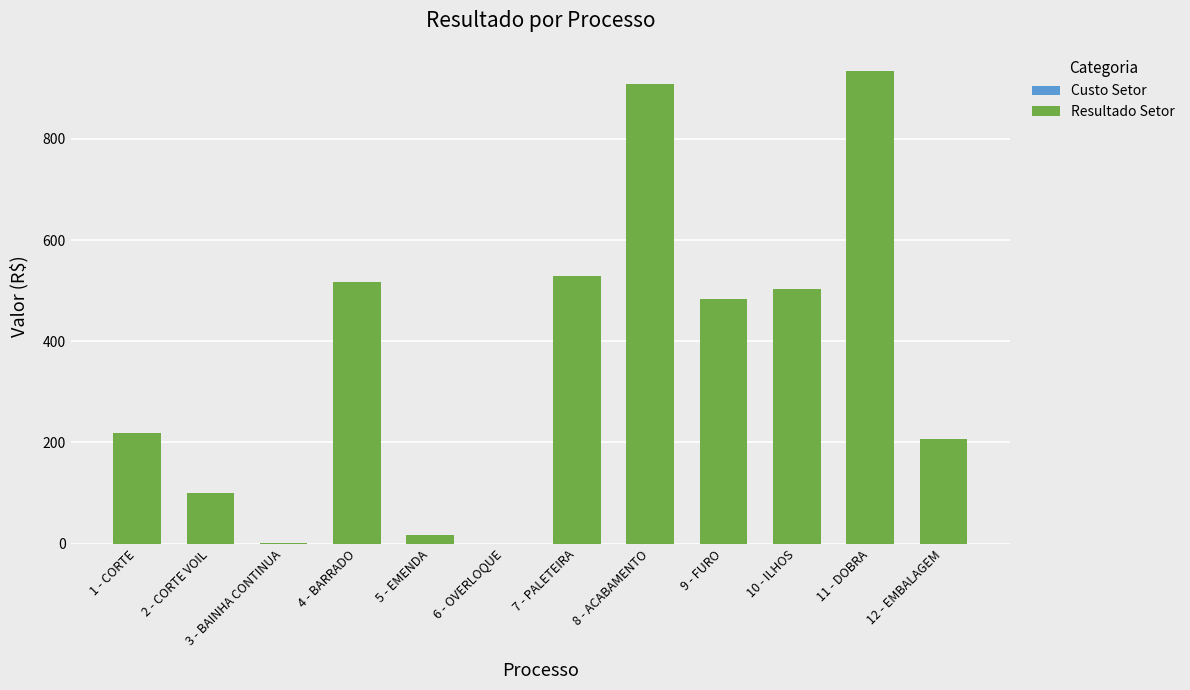

What is the ratio of the value at 4 - BARRADO to the value at 11 - DOBRA?

0.6